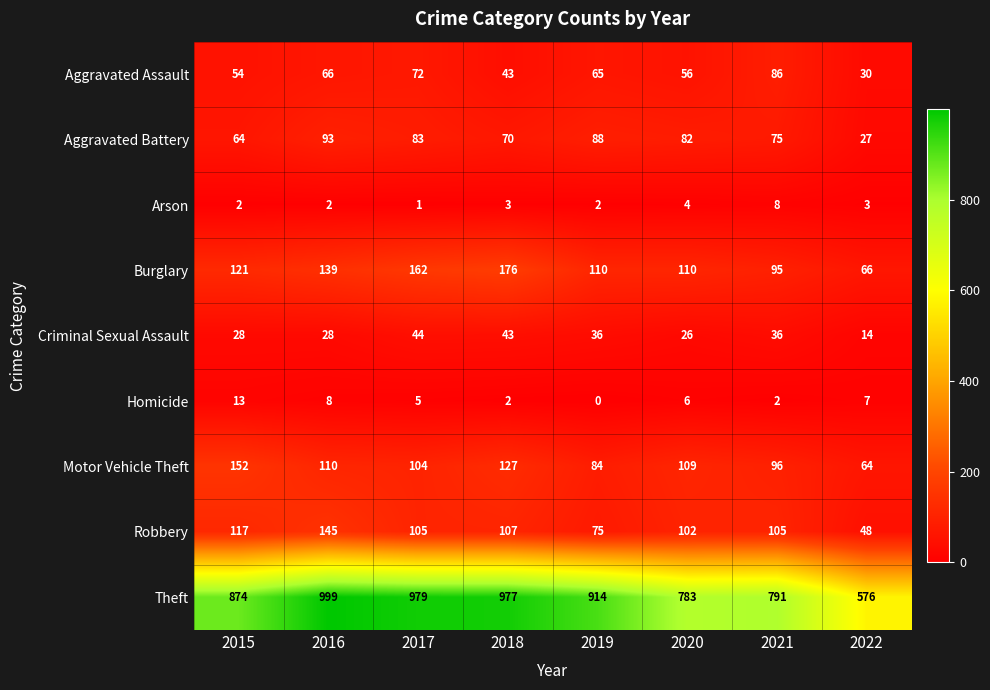

What is the greatest value displayed?

999